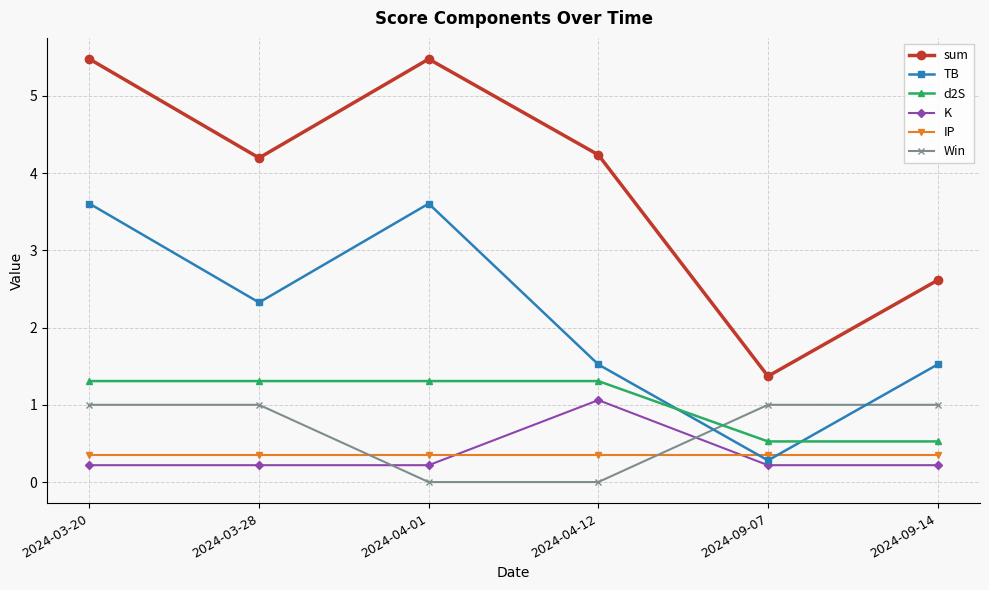

Reading right to left, transcribe all the data shown in this chart.

sum: 2024-09-14=2.6	2024-09-07=1.4	2024-04-12=4.2	2024-04-01=5.5	2024-03-28=4.2	2024-03-20=5.5
TB: 2024-09-14=1.5	2024-09-07=0.3	2024-04-12=1.5	2024-04-01=3.6	2024-03-28=2.3	2024-03-20=3.6
d2S: 2024-09-14=0.5	2024-09-07=0.5	2024-04-12=1.3	2024-04-01=1.3	2024-03-28=1.3	2024-03-20=1.3
K: 2024-09-14=0.2	2024-09-07=0.2	2024-04-12=1.1	2024-04-01=0.2	2024-03-28=0.2	2024-03-20=0.2
IP: 2024-09-14=0.3	2024-09-07=0.3	2024-04-12=0.3	2024-04-01=0.3	2024-03-28=0.3	2024-03-20=0.3
Win: 2024-09-14=1.0	2024-09-07=1.0	2024-04-12=0.0	2024-04-01=0.0	2024-03-28=1.0	2024-03-20=1.0